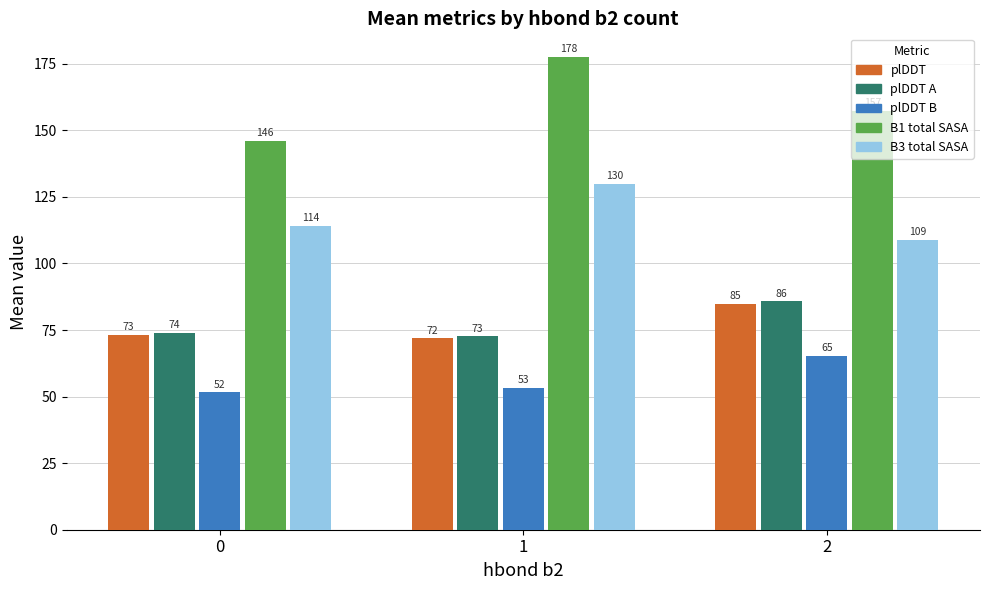

Are the bars horizontal?

No